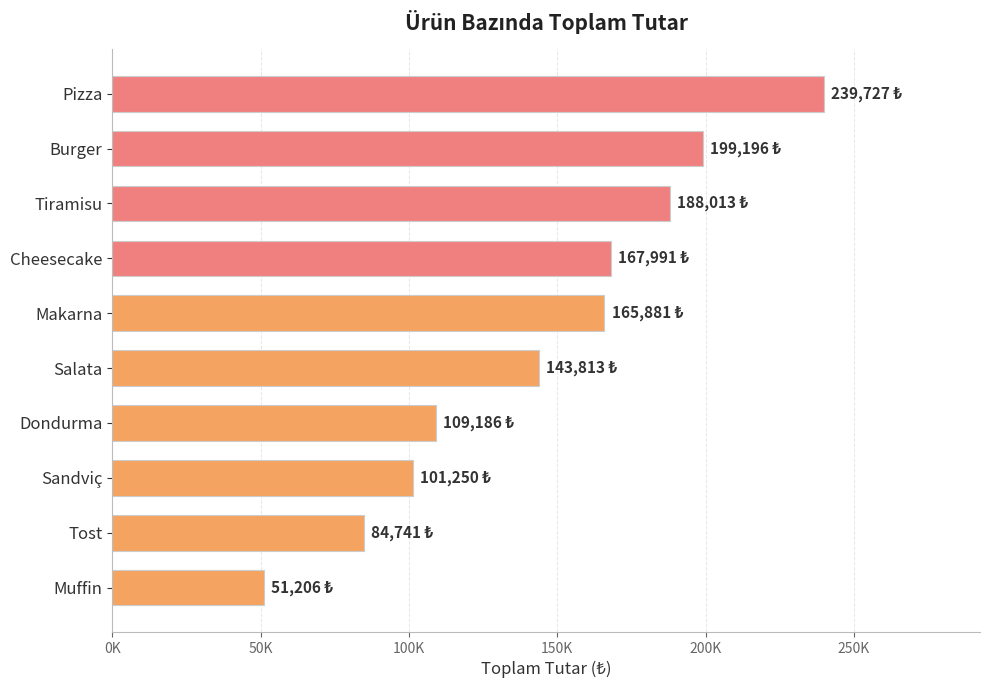

Does the chart contain stacked bars?

No